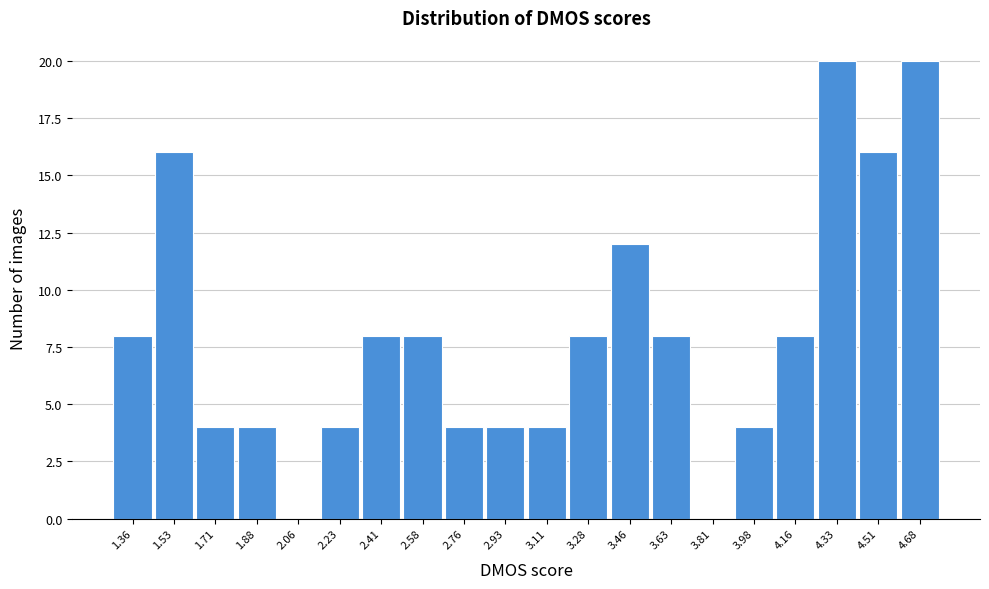

Reading left to right, transcribe this chart: for each bar, give the range it covers on the x-axis and its height. Neither the bar edges nor the heights are printed on the chart, so give them approximately, as read against the axes.

1.270 to 1.445: 8
1.445 to 1.620: 16
1.620 to 1.795: 4
1.795 to 1.970: 4
1.970 to 2.145: 0
2.145 to 2.320: 4
2.320 to 2.495: 8
2.495 to 2.670: 8
2.670 to 2.845: 4
2.845 to 3.020: 4
3.020 to 3.195: 4
3.195 to 3.370: 8
3.370 to 3.545: 12
3.545 to 3.720: 8
3.720 to 3.895: 0
3.895 to 4.070: 4
4.070 to 4.245: 8
4.245 to 4.420: 20
4.420 to 4.595: 16
4.595 to 4.770: 20